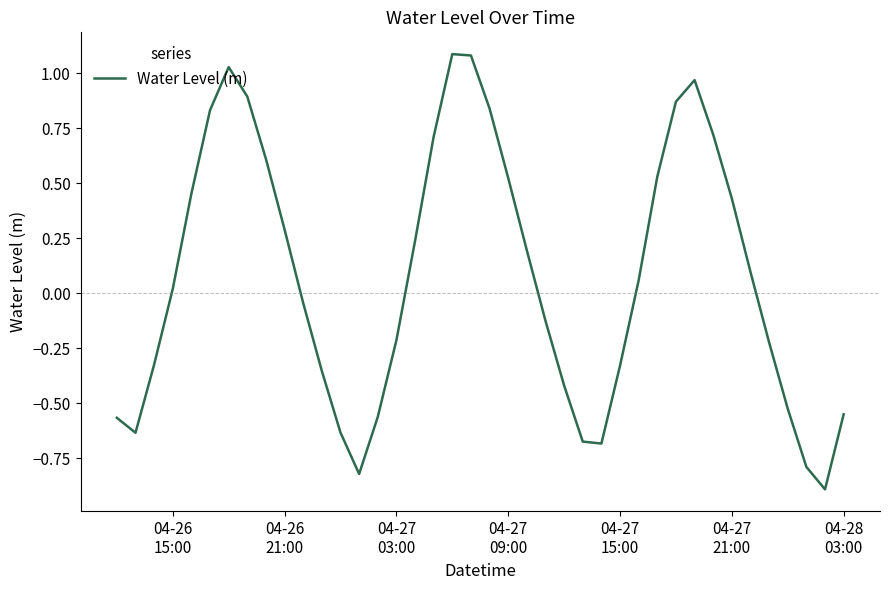

What is the difference between the maximum and minimum values?

2.0